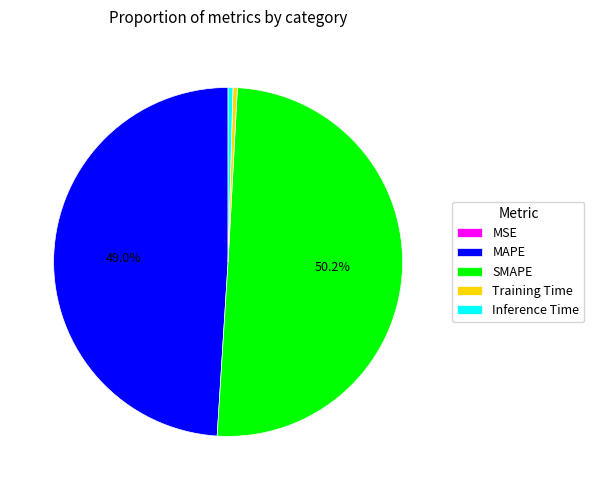

True or false: Inference Time accounts for 0% of the total.

True